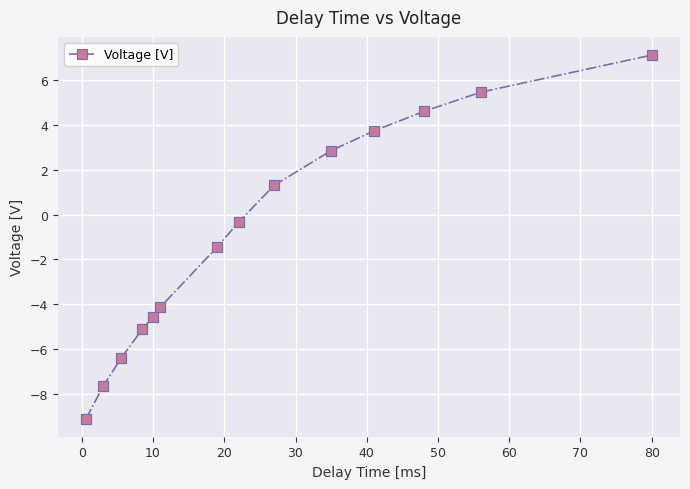

What is the difference between the maximum and minimum values?

16.2